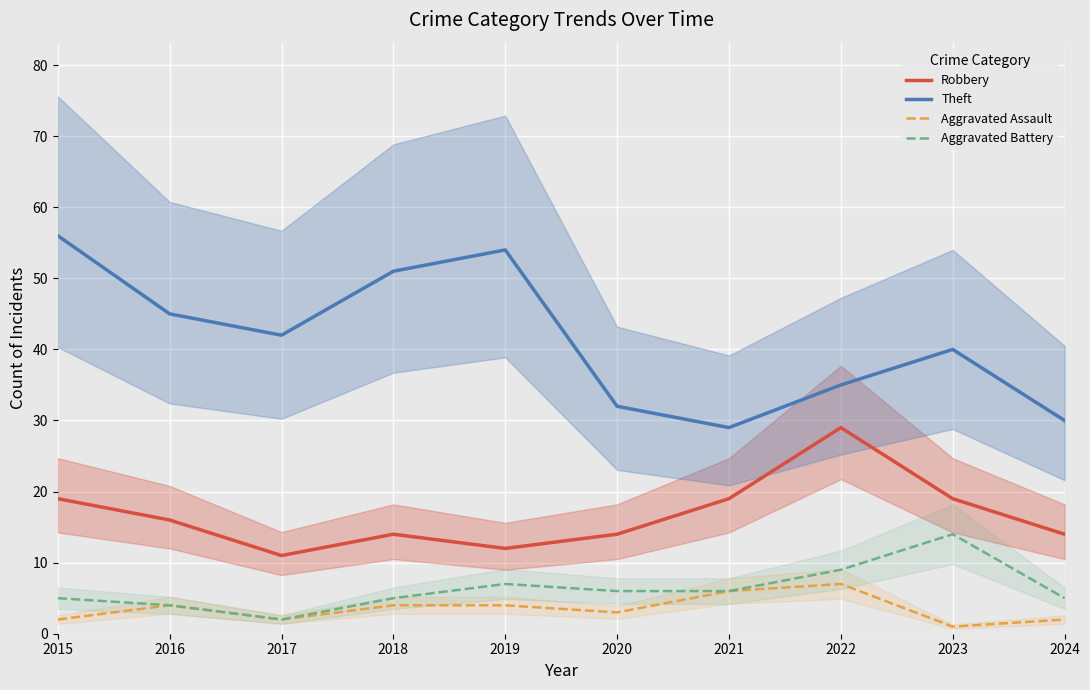

Between 2019 and 2022, which is larger?

2022